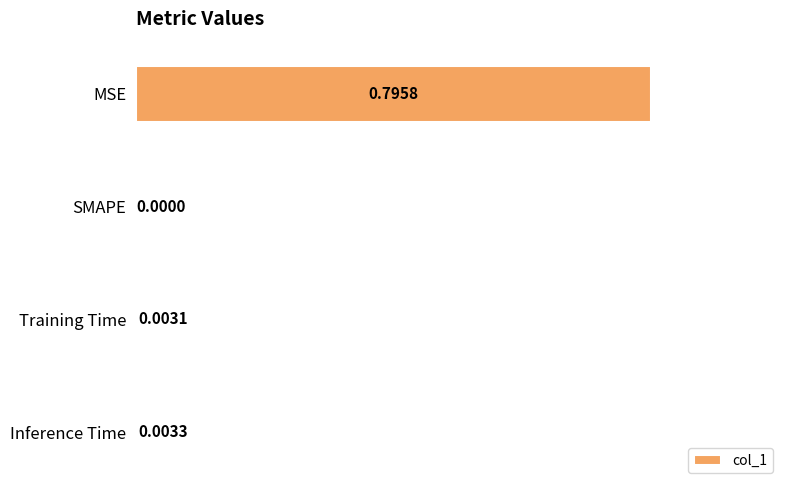

What is the change in value from MSE to SMAPE?

-0.8